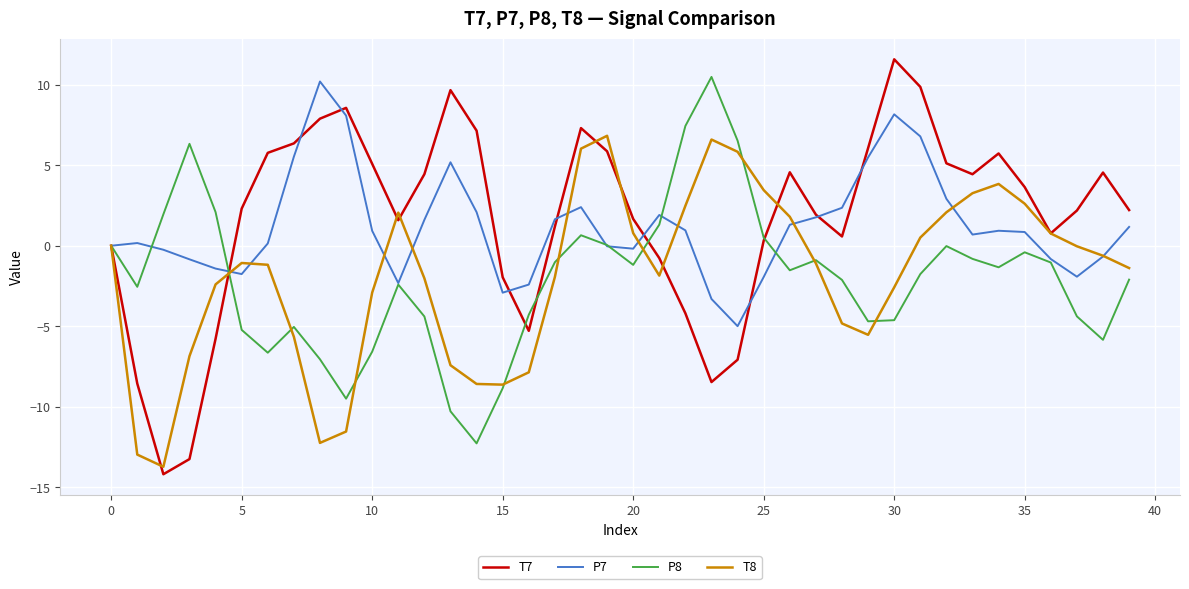

How many interior local valleys does the P7 series have?

7